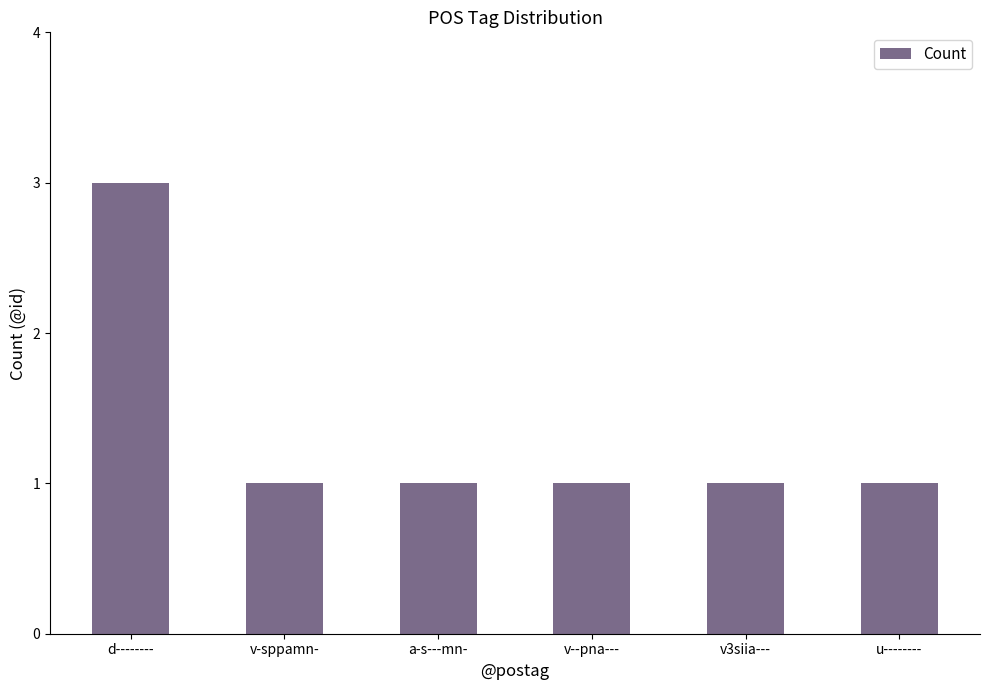

What value does the data have at v3siia---?

1